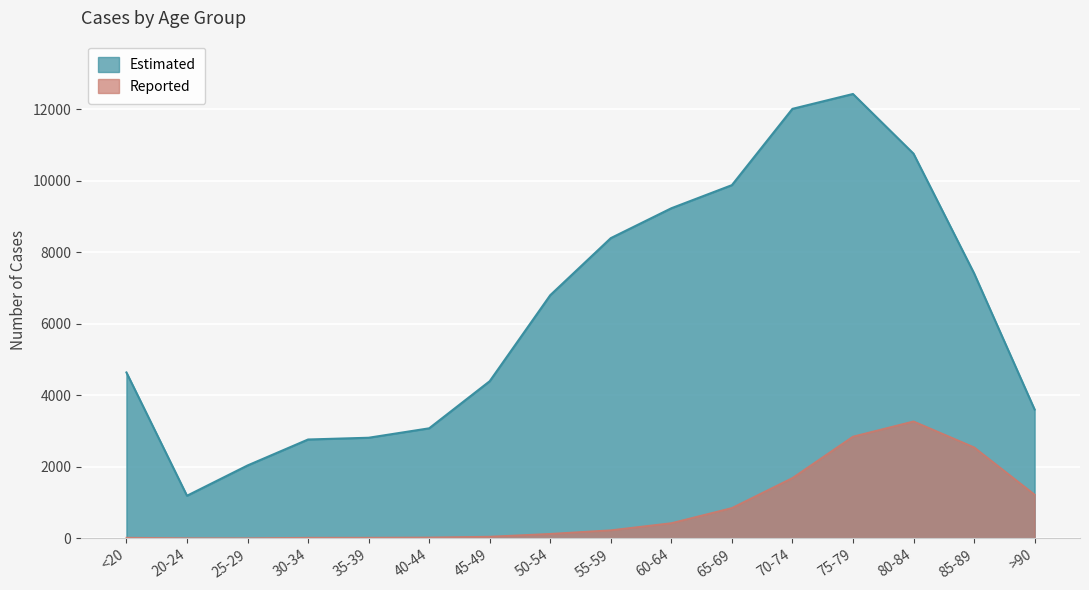

What is the label of the 2nd point from the left?

20-24